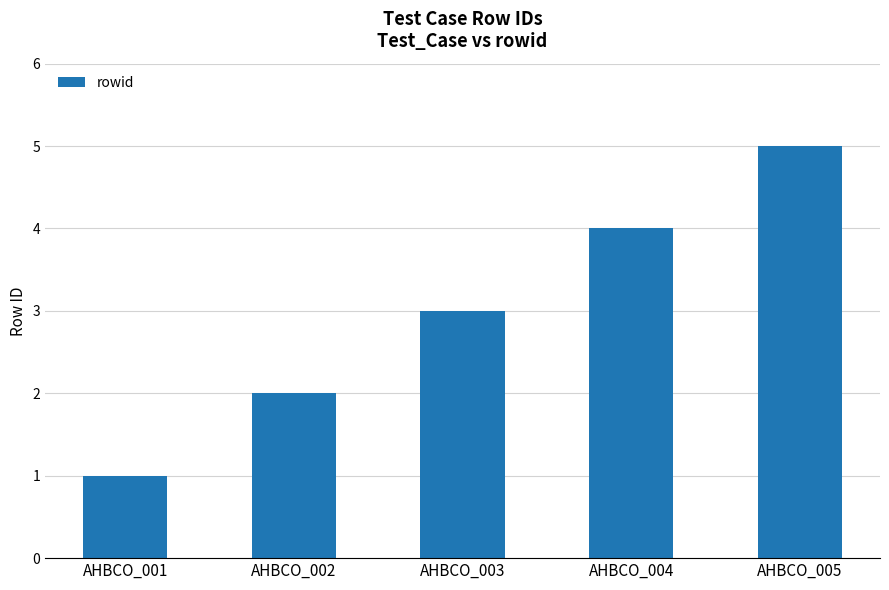

The chart shows a value of 3 at AHBCO_003. True or false?

True